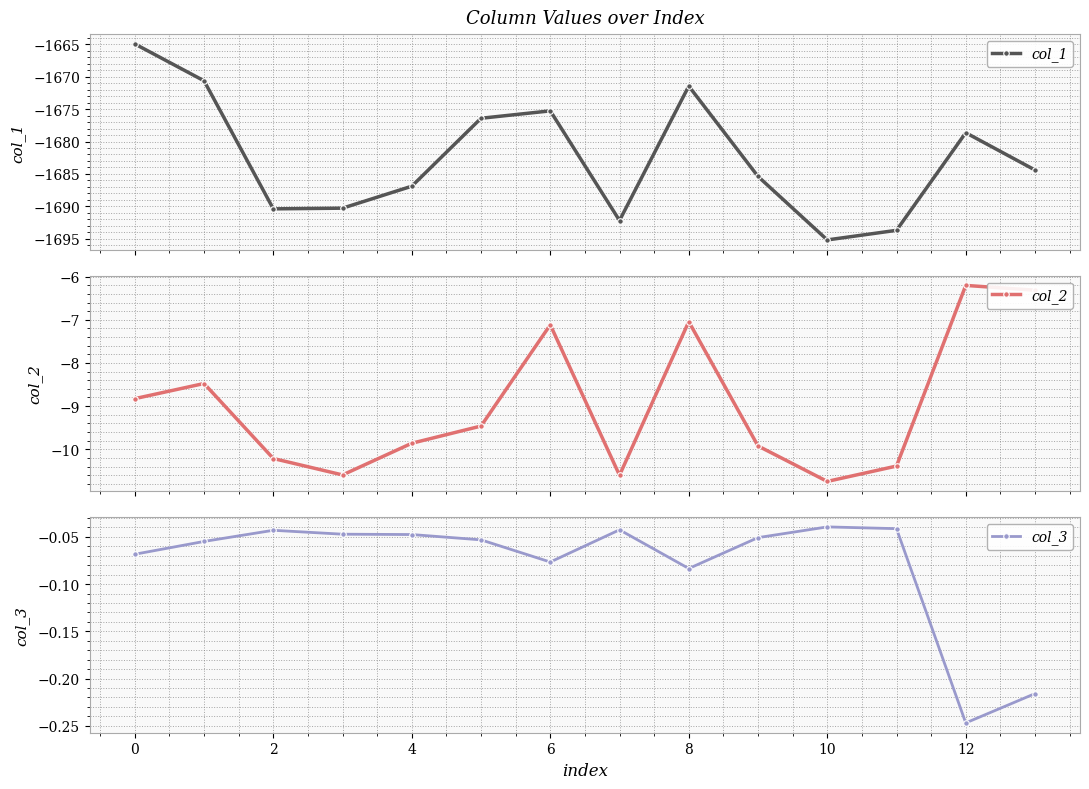

True or false: col_3 and col_2 cross at least once.

False